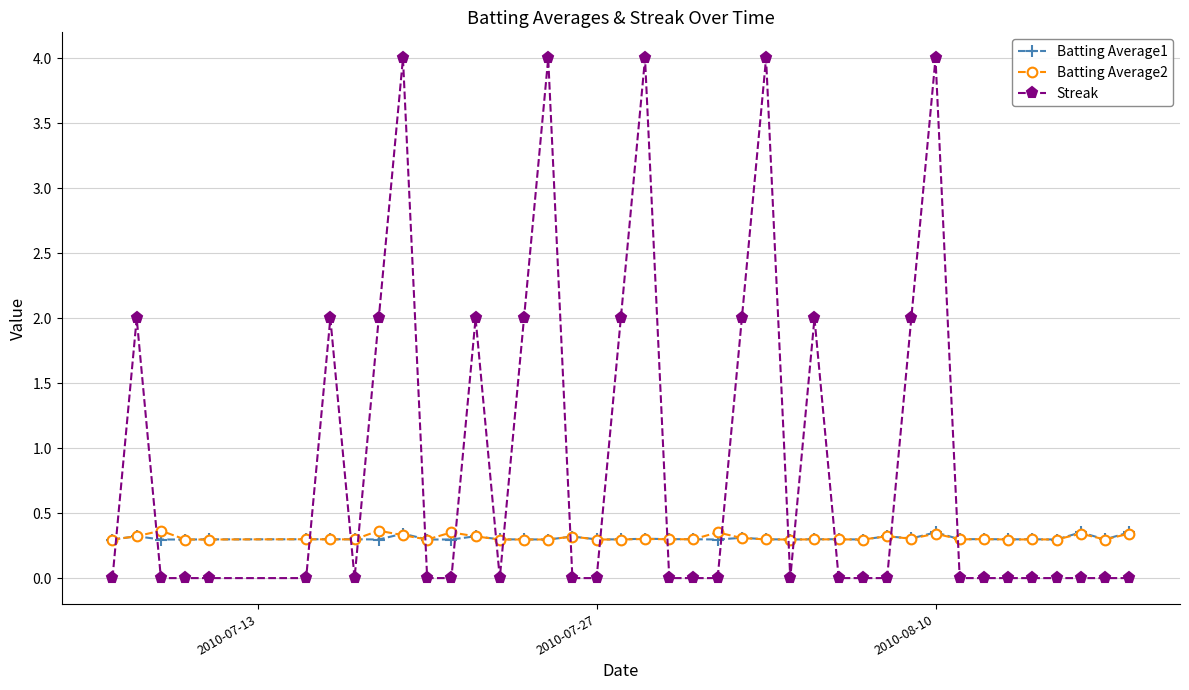

Which series has the largest range (max minus min)?

Streak